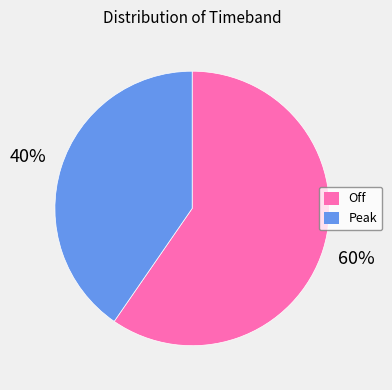

Is there any slice that represents more than half of the pie?

Yes